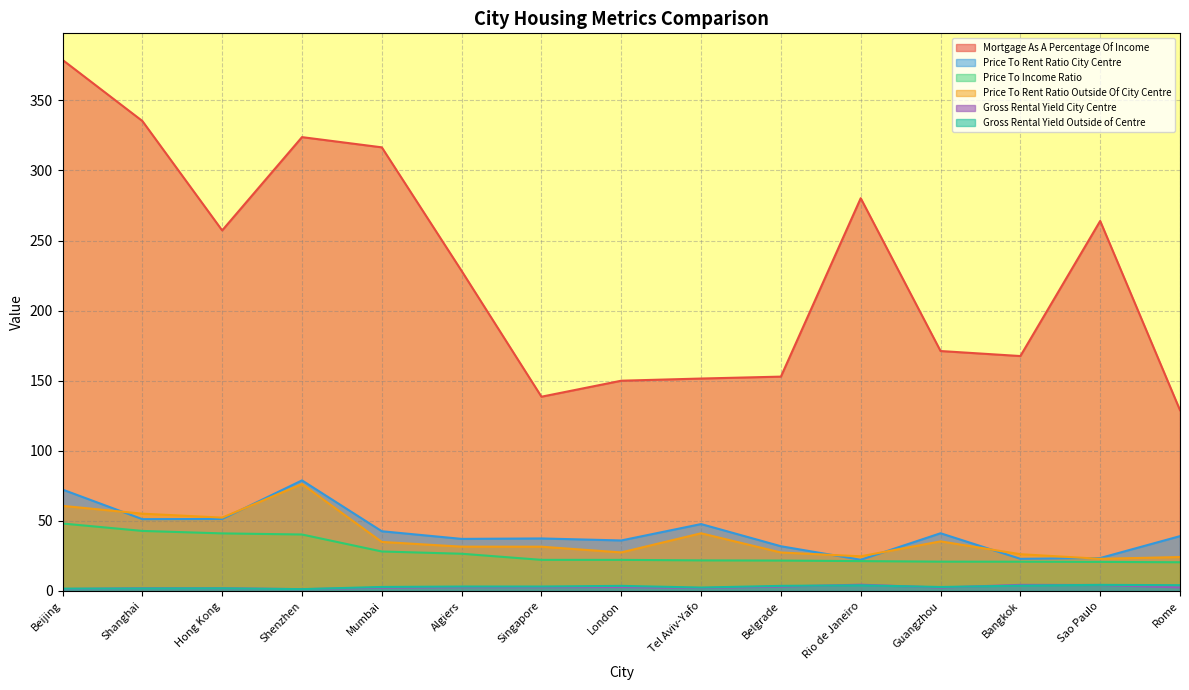

True or false: Price To Income Ratio has a value of 36.0 at Sao Paulo.

False